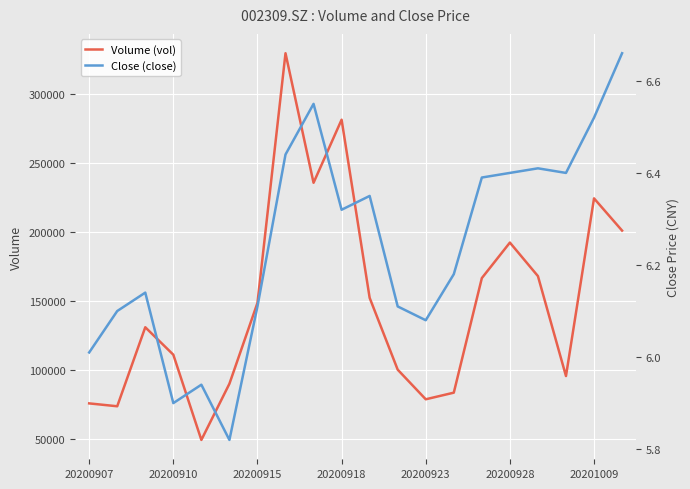

True or false: Volume (vol) has more than 0 points higher than both neighbors.

True